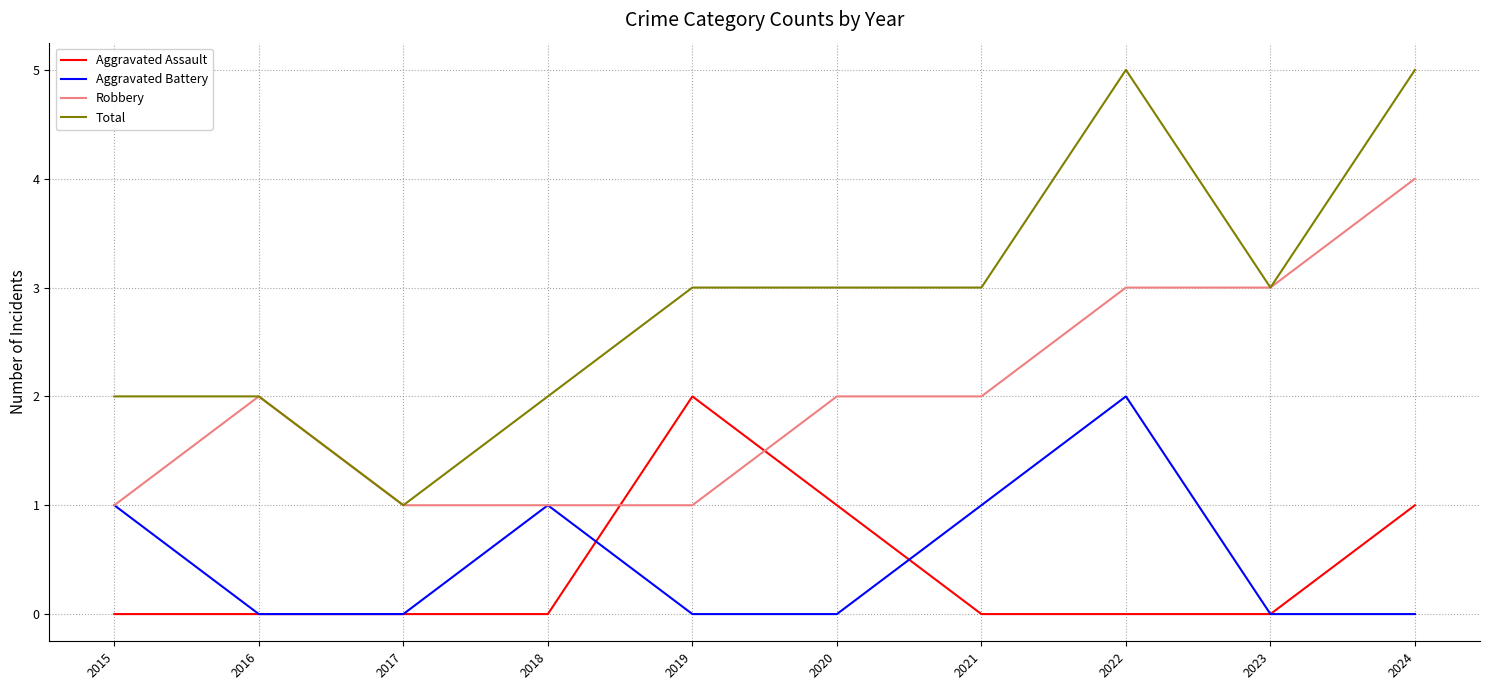

At which category does Total reach its first local valley?

2017